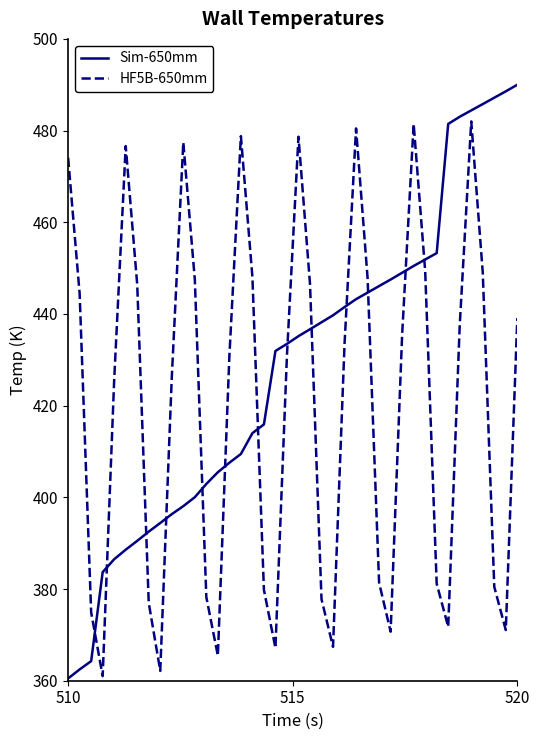

True or false: HF5B-650mm and Sim-650mm cross at least once.

True